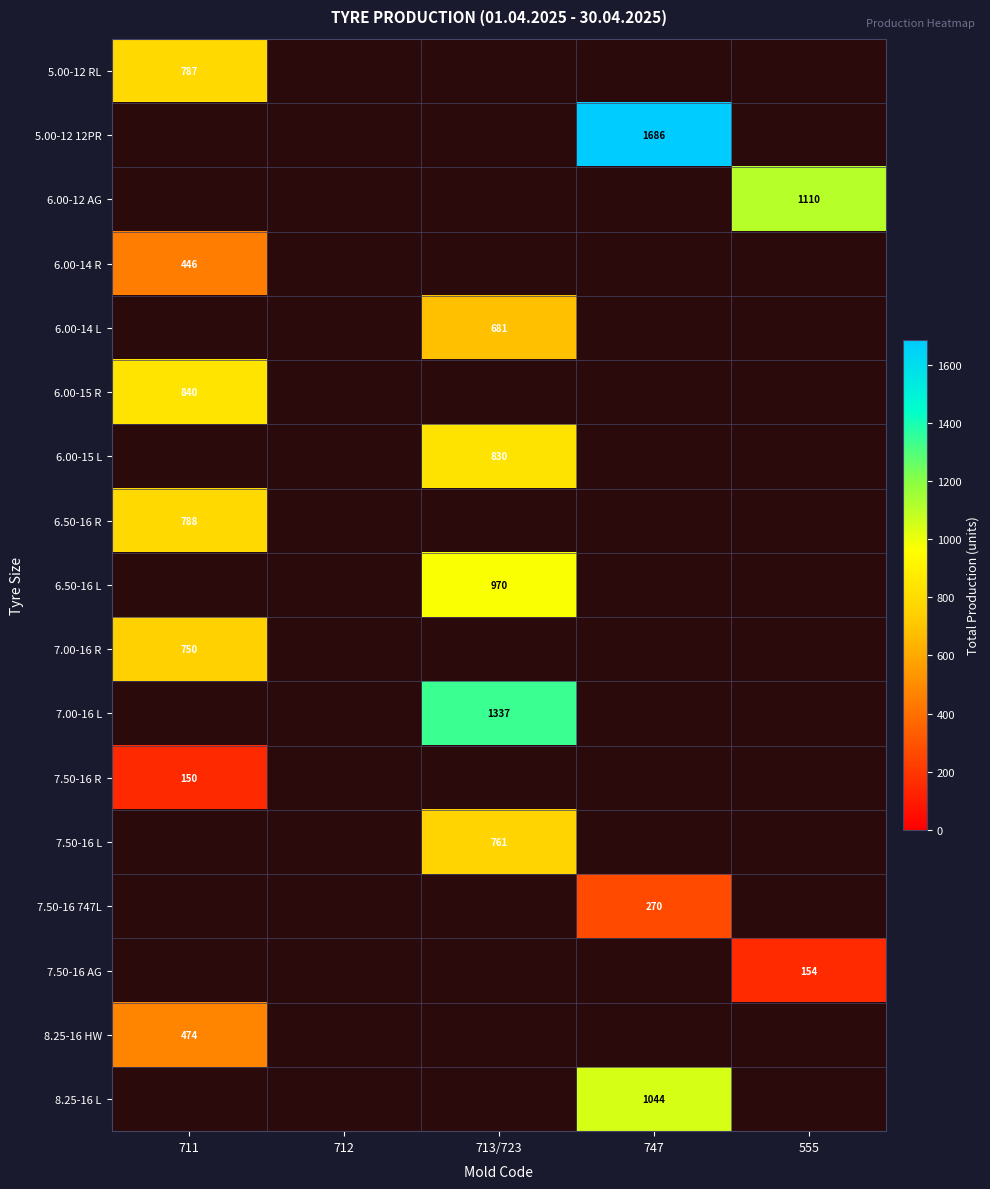

How many categories are shown in the chart?

5